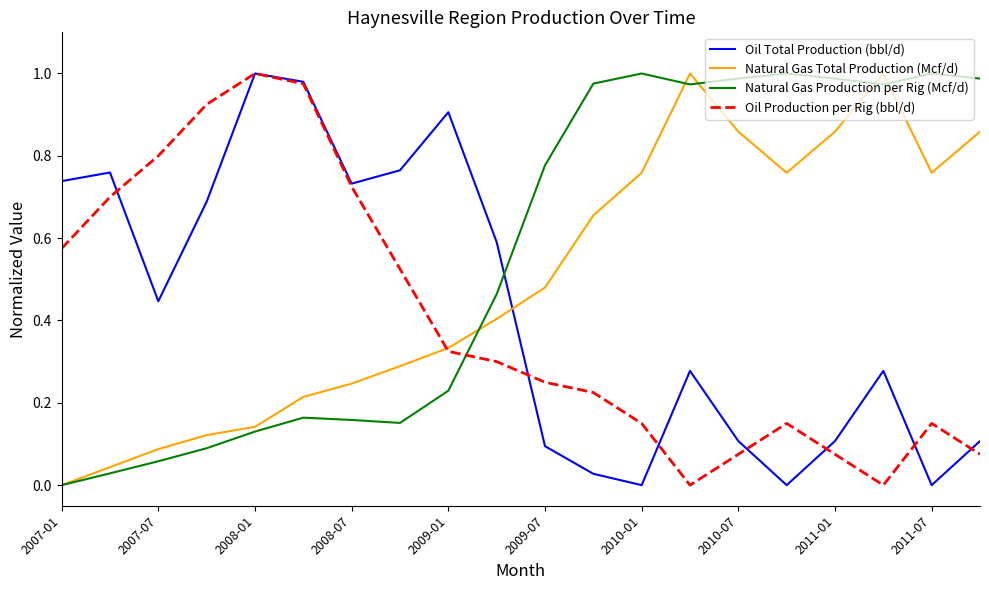

In Oil Total Production (bbl/d), how many points are lower than both neighbors (excluding endpoints)?

5